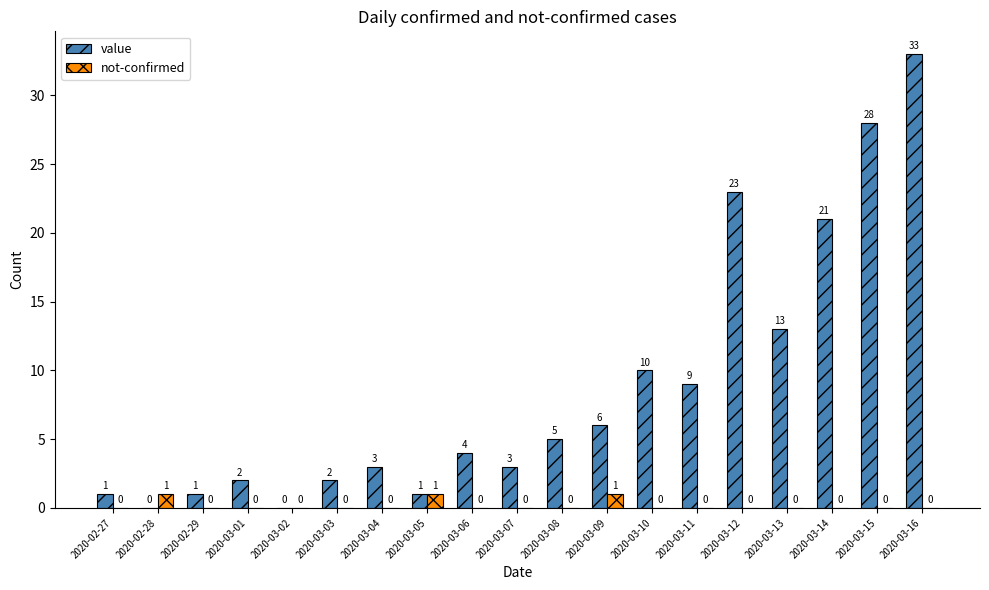

How many values in value are above zero?

17